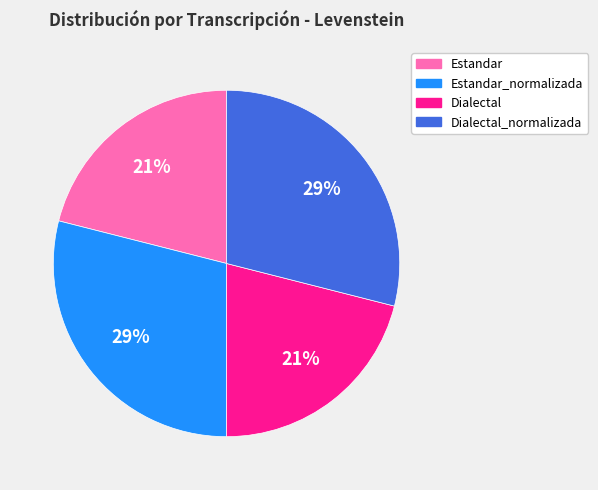

Combined, do Estandar and Dialectal account for over 50%?

No